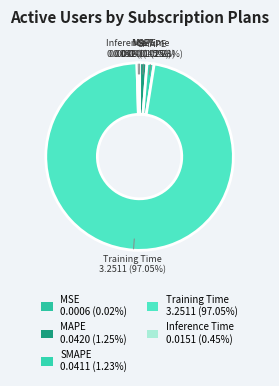

To the nearest percent, what is the combined percentage of MAPE and SMAPE?

2%